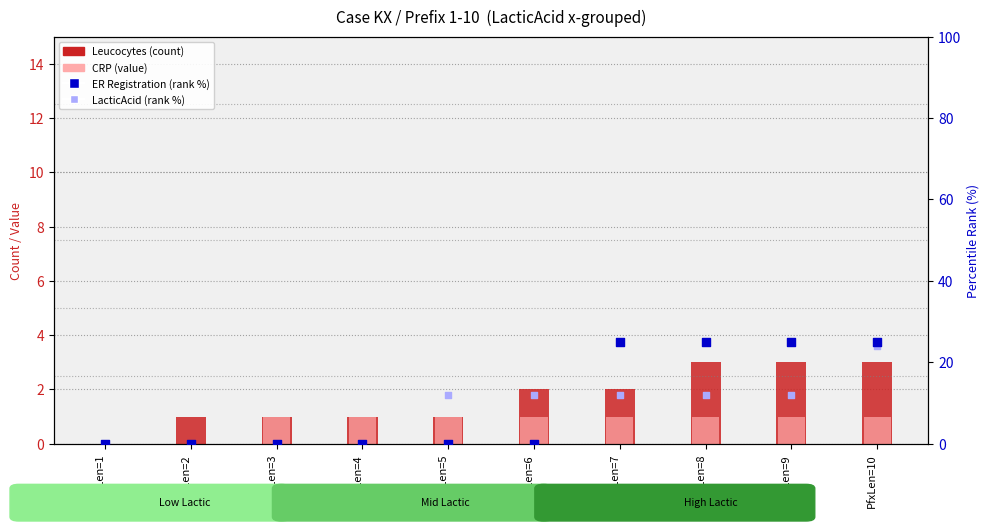

Which series has the widest spread of Y values?

ER Registration (rank %)